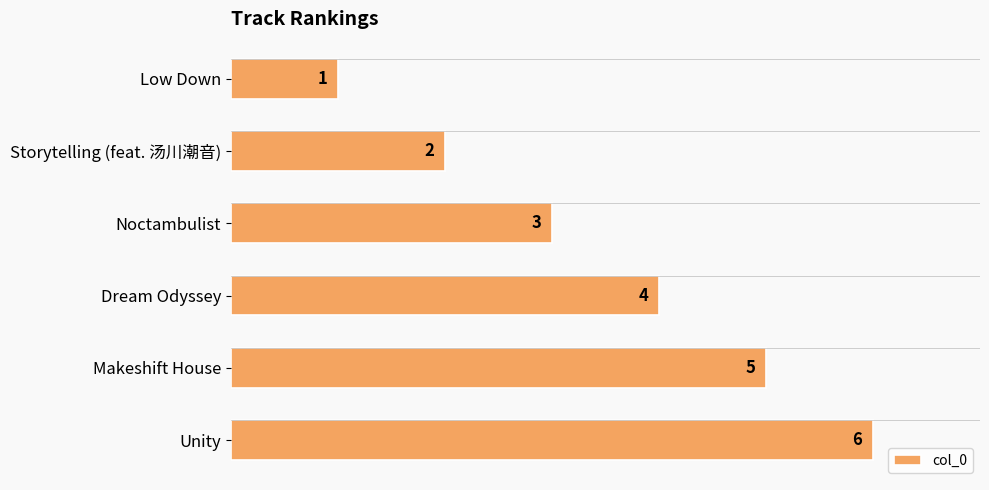

How many bars are there in total?

6